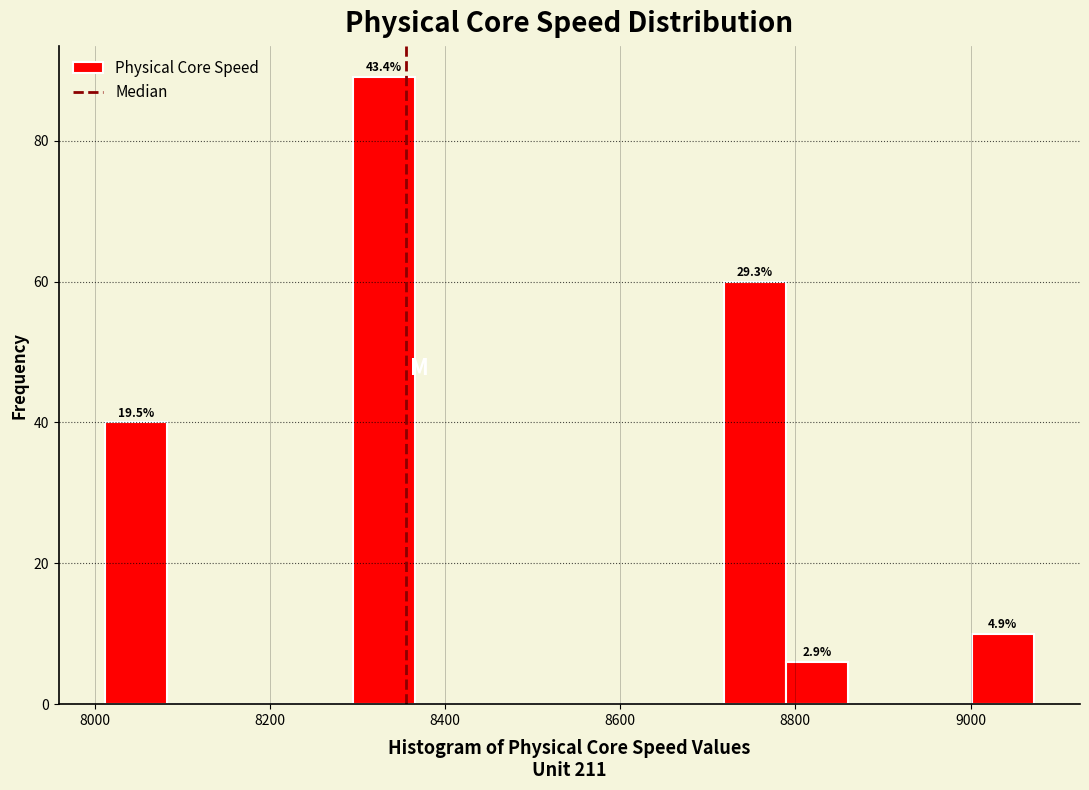

Around what value on the x-axis is the tallest bar? Give the approximate position of its centre, as read against the axis.

8320